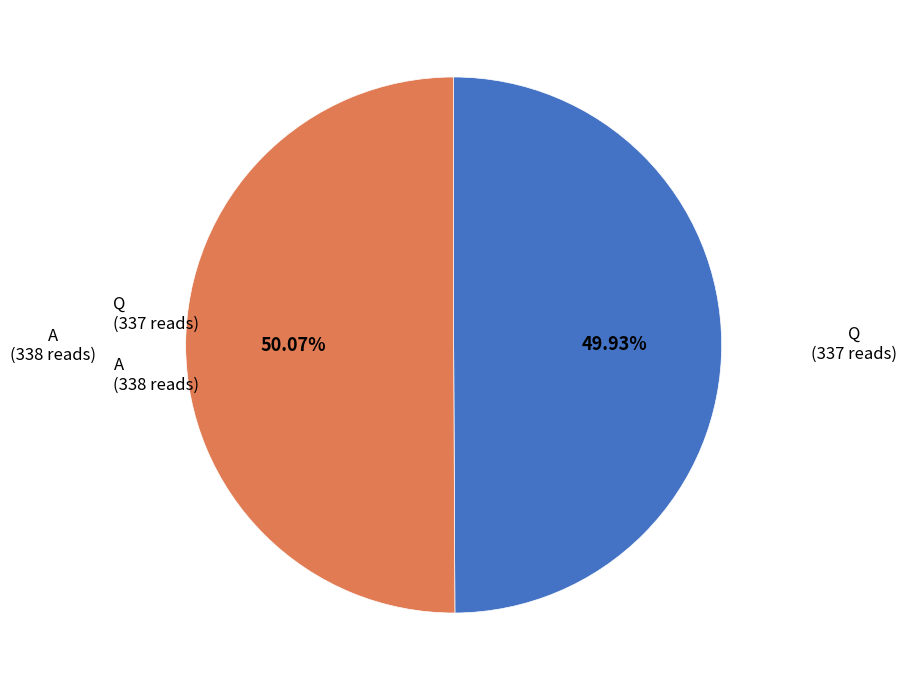

To the nearest percent, what is the average slice percentage?

50%